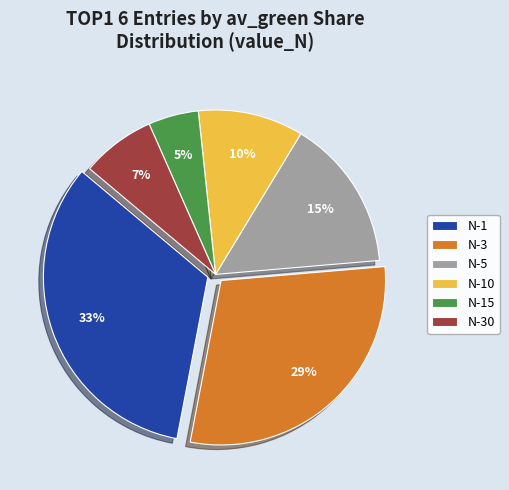

To the nearest percent, what percentage of the pie is N-1?

33%